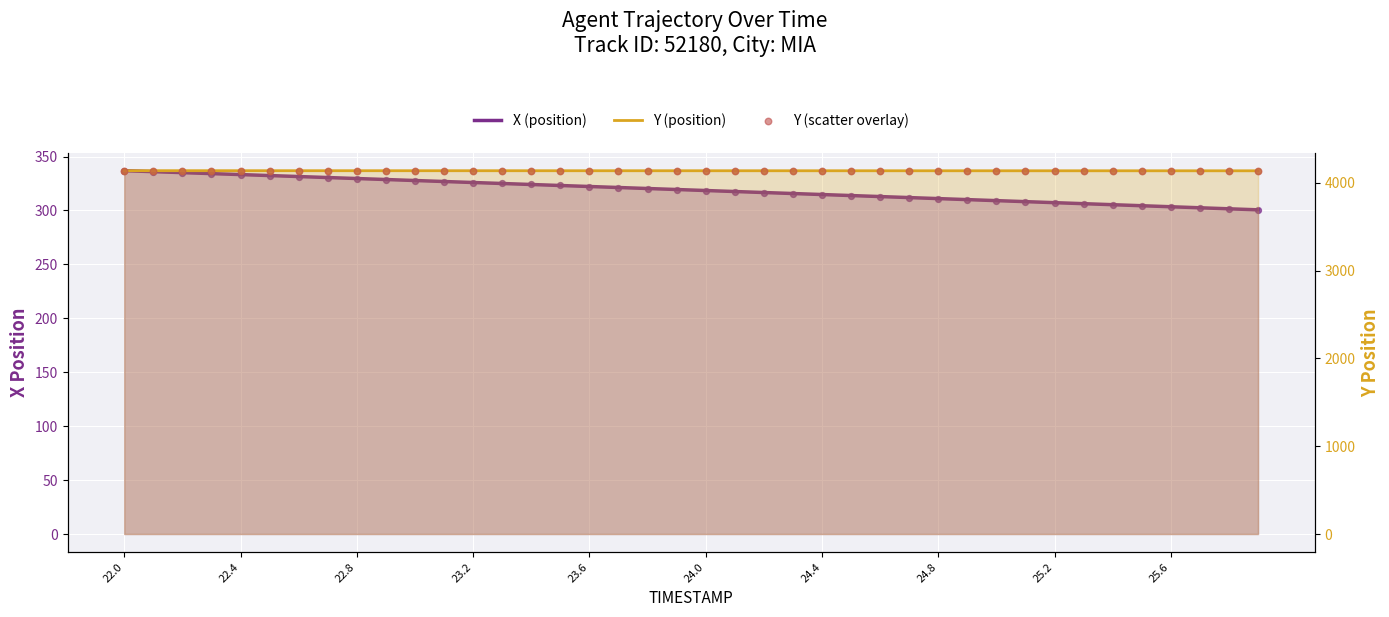

Is the value of X (position) at 22.8 greater than the value of Y (scatter overlay) at 30?

No